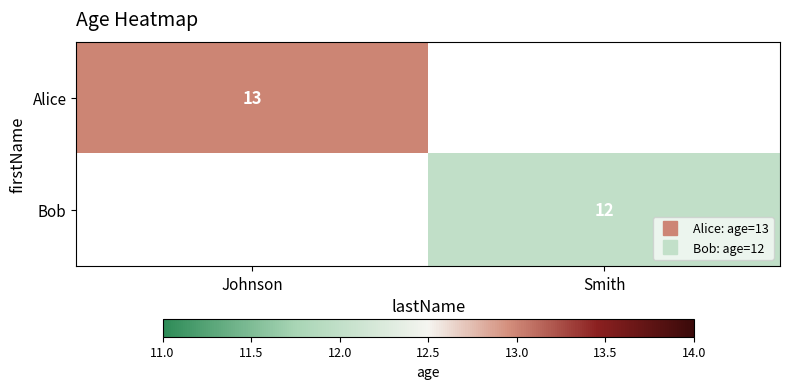

Where is Alice nearest to the value 13?

Johnson